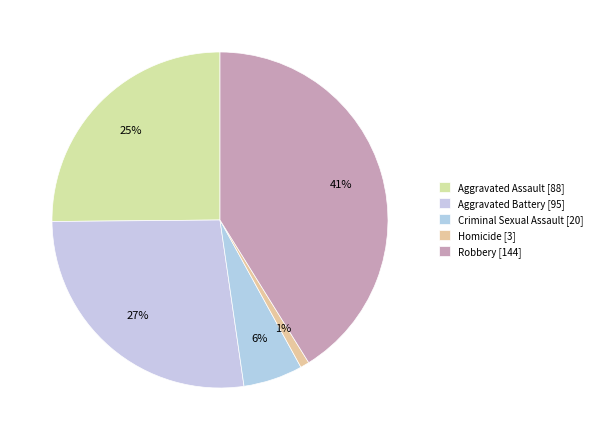

To the nearest percent, what is the combined percentage of Aggravated Battery and Aggravated Assault?

52%